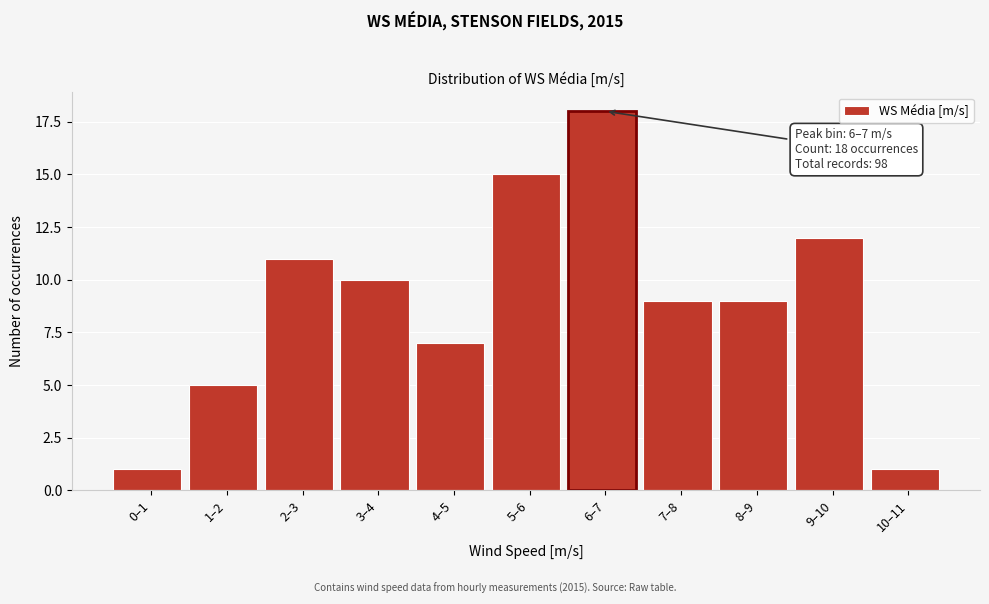

Reading left to right, extract all data points from this chart.

1	5	11	10	7	15	18	9	9	12	1